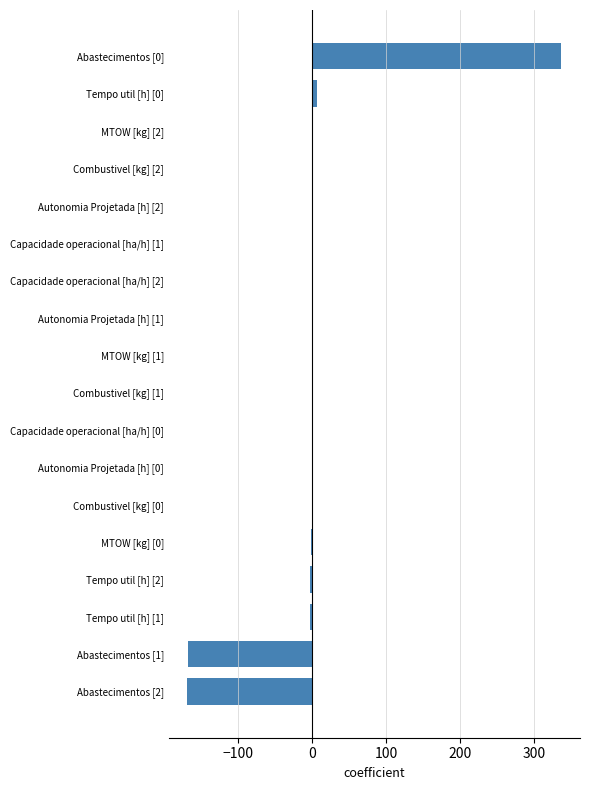

The value at Abastecimentos [0] is 102.2. True or false?

False